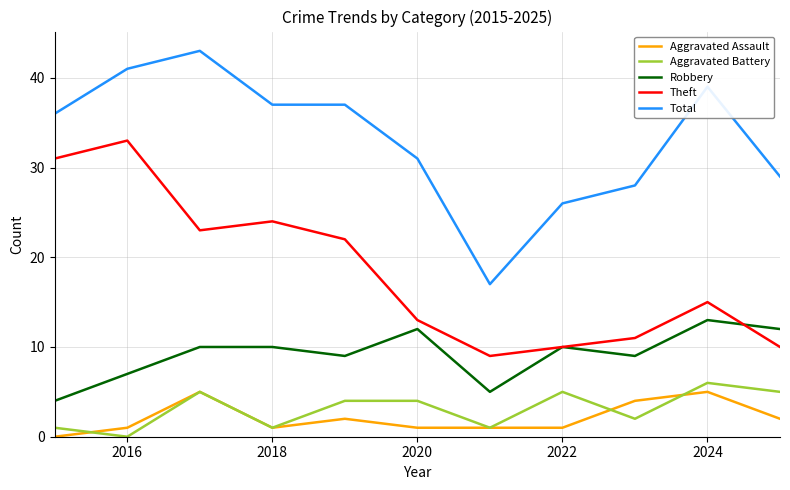

What is the maximum value shown in the chart?

43